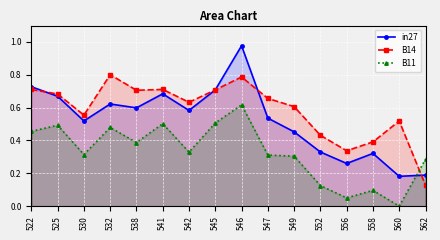

How many lines are shown in the chart?

3